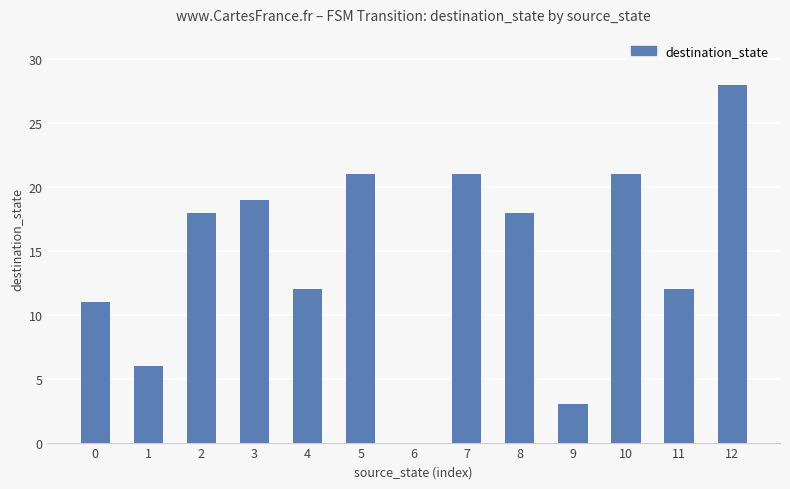

What is the change in value from 8 to 12?

+10